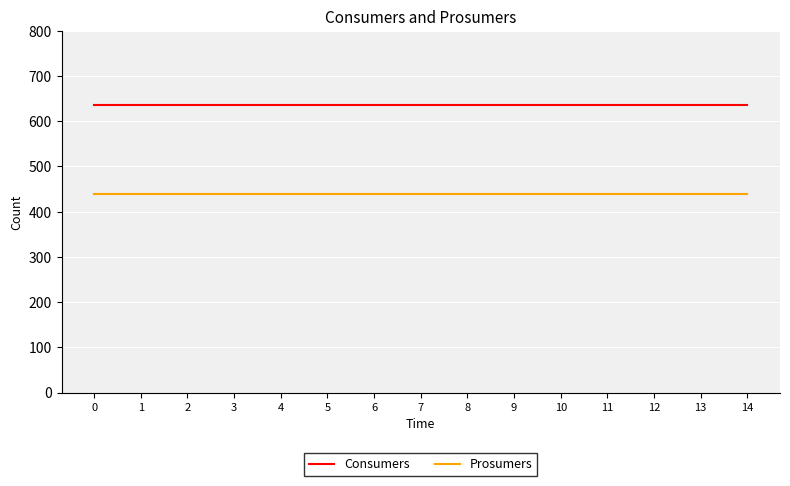

What is the spread (max minus min) of values at 13?

195